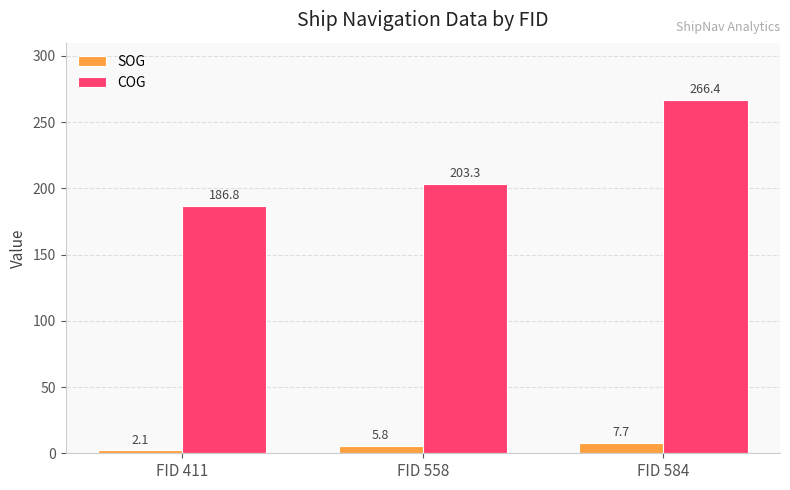

List the labels in order of SOG value, largest first.

FID 584, FID 558, FID 411